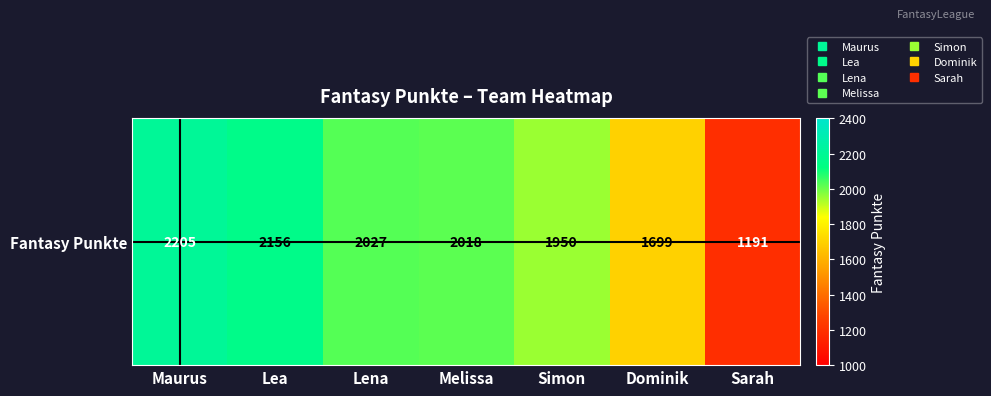

Reading left to right, what are all the values shown in this chart?

2205	2156	2027	2018	1950	1699	1191